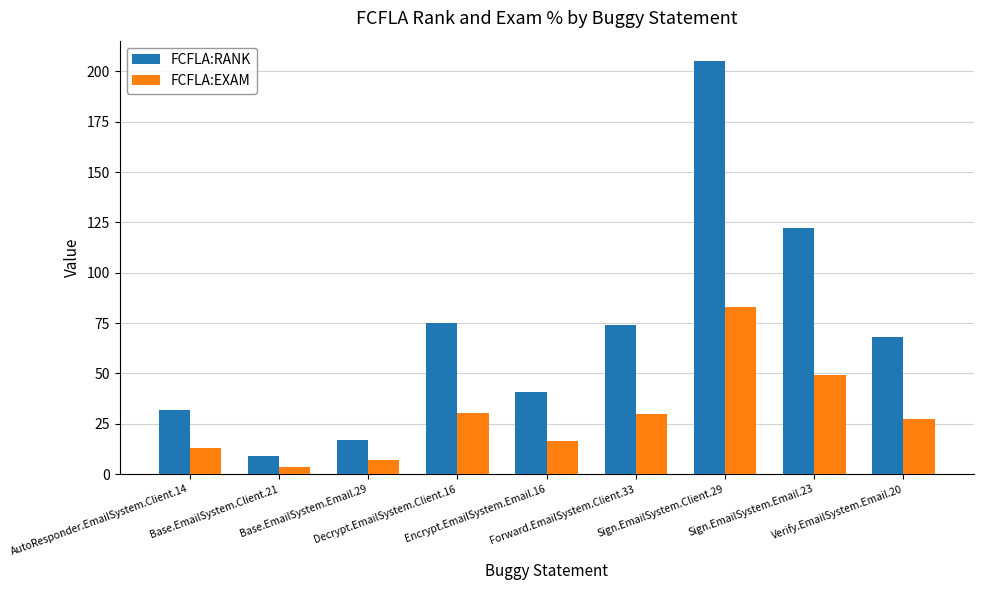

What is the spread (max minus min) of values at Sign.EmailSystem.Email.23?

72.6